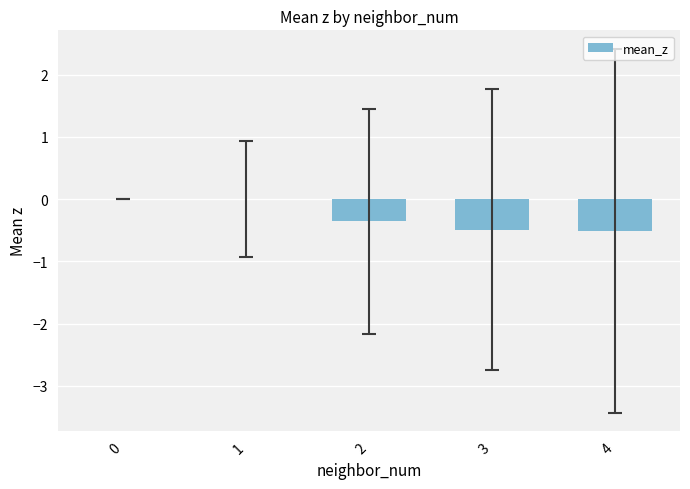

What is the change in value from 2 to 3?

-0.1